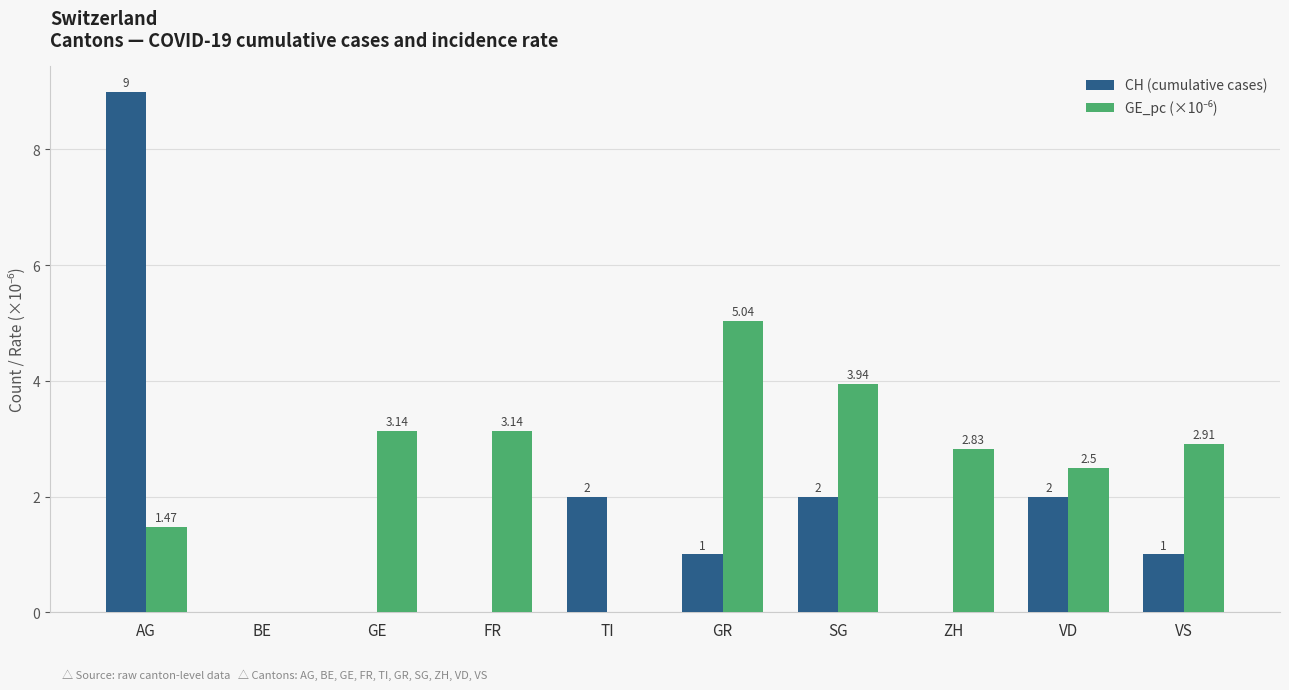

Where does the CH (cumulative cases) series first go above 1?

AG